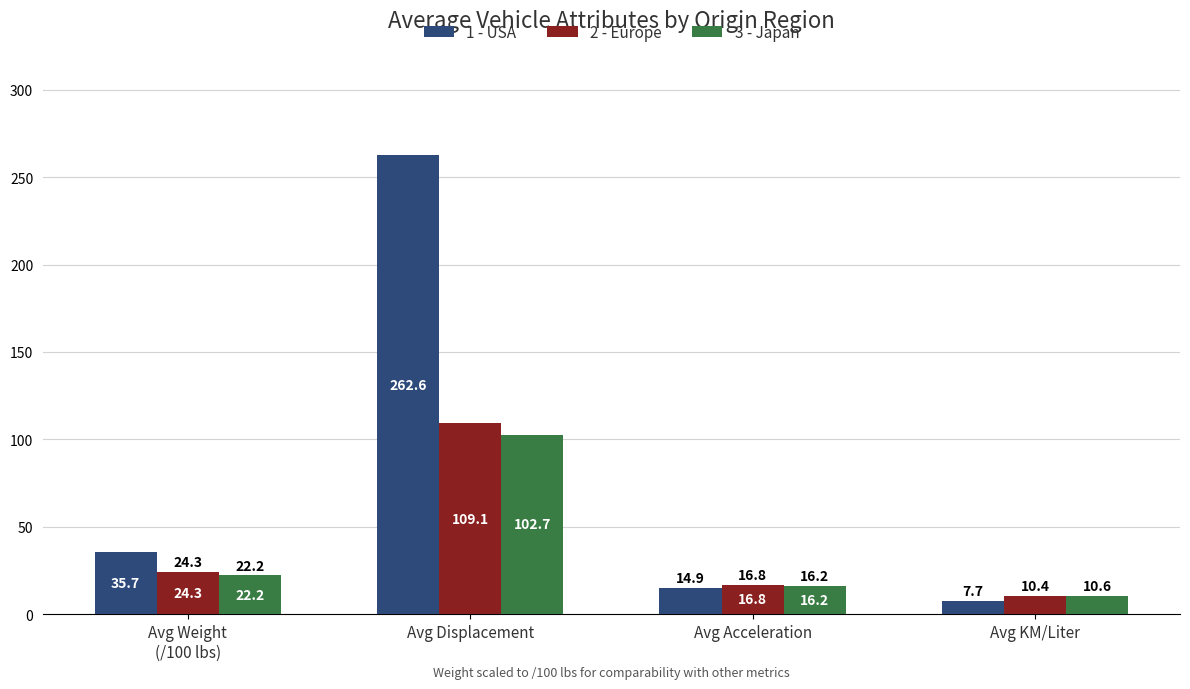

What is the difference between the second highest and minimum values in the 3 - Japan series?

11.6